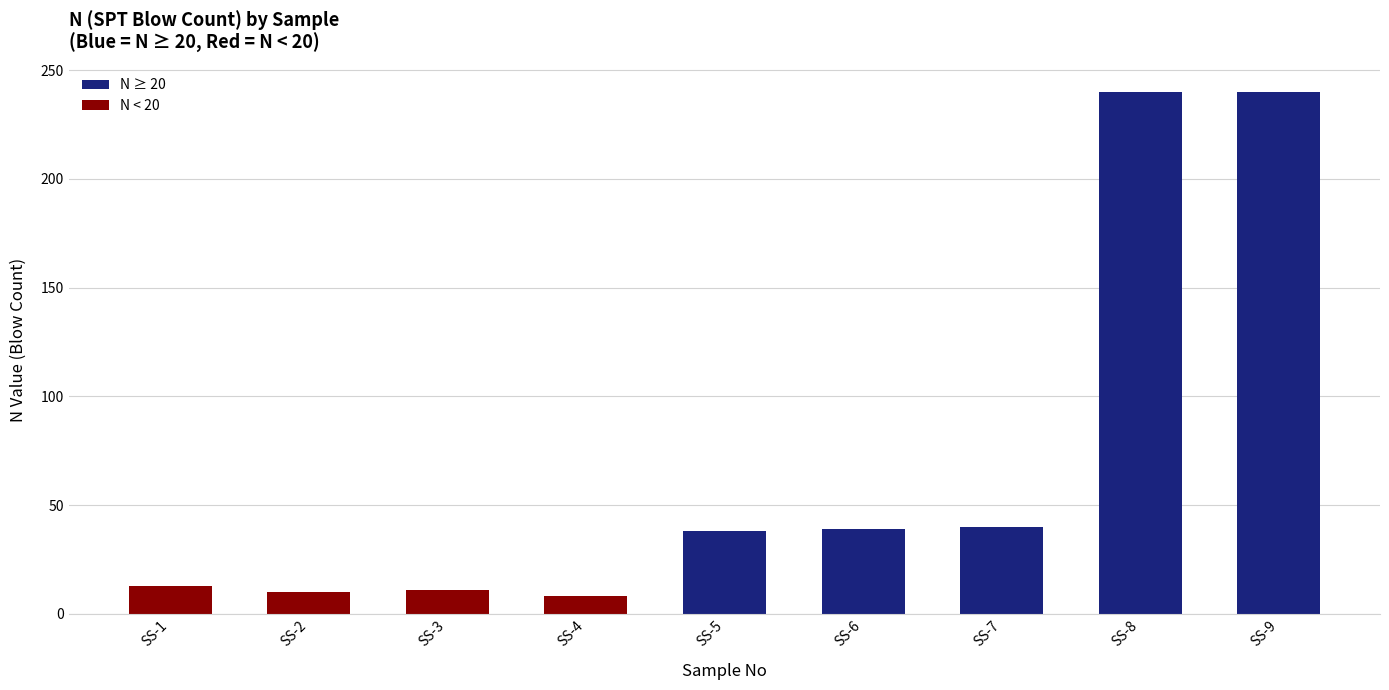

What is the value of the 5th bar from the left?

38